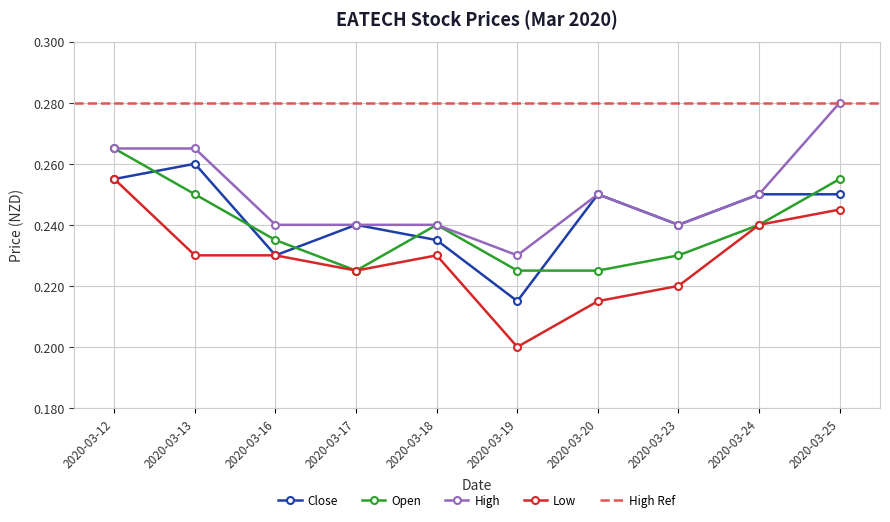

True or false: low and close cross at least once.

False